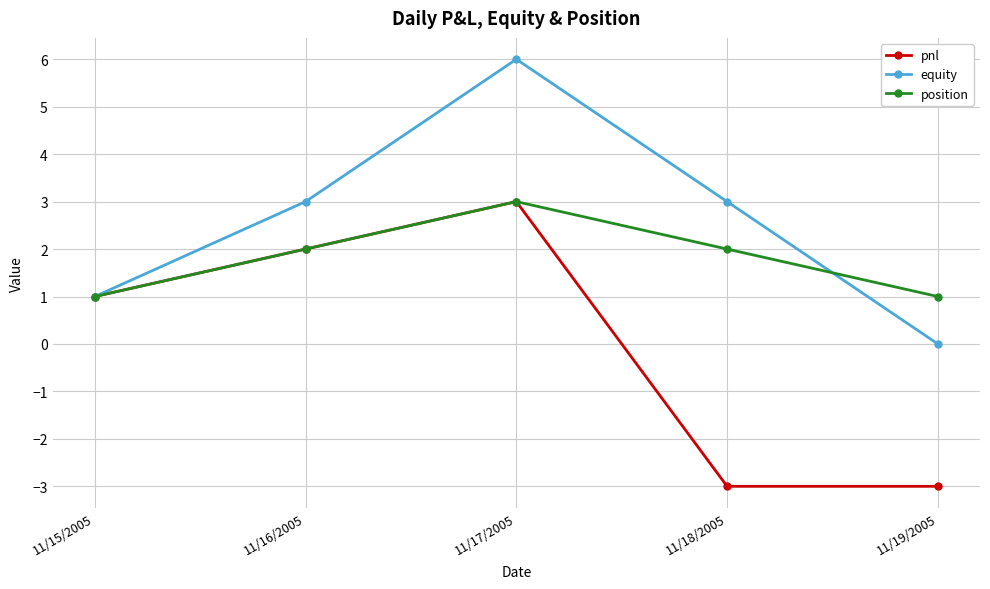

True or false: equity has a value of 3 at 11/18/2005.

True